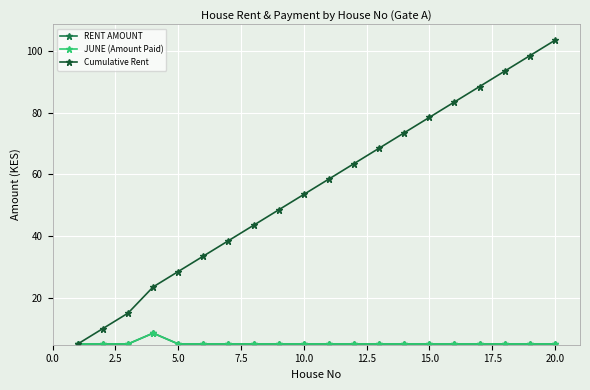

Does the chart display data point markers on the line(s)?

Yes